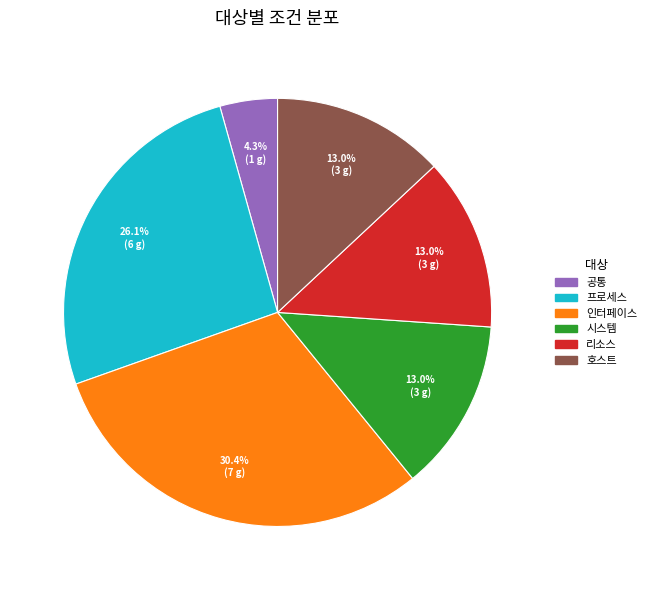

Approximately how many times larger is the value at 호스트 compared to 리소스?

1.0